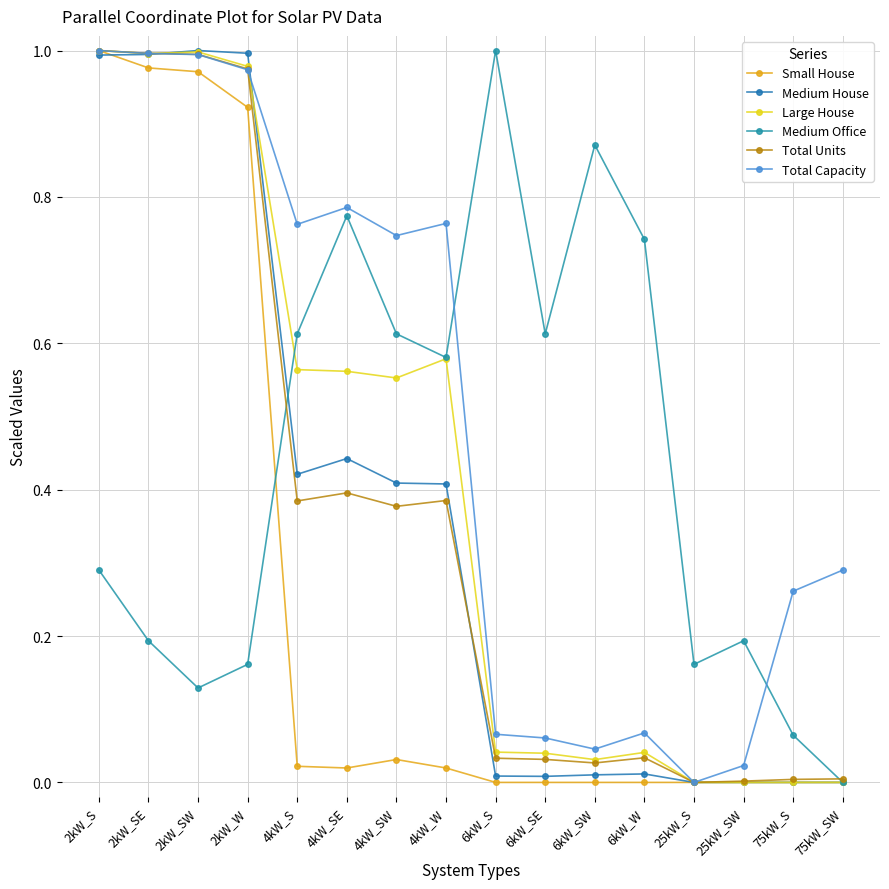

Does the chart display data point markers on the line(s)?

Yes